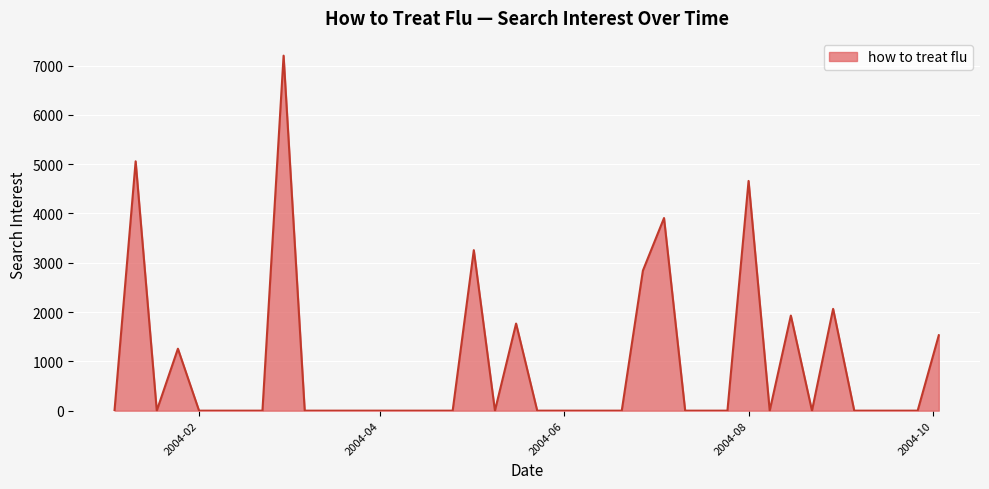

What is the maximum value shown in the chart?

7201.2